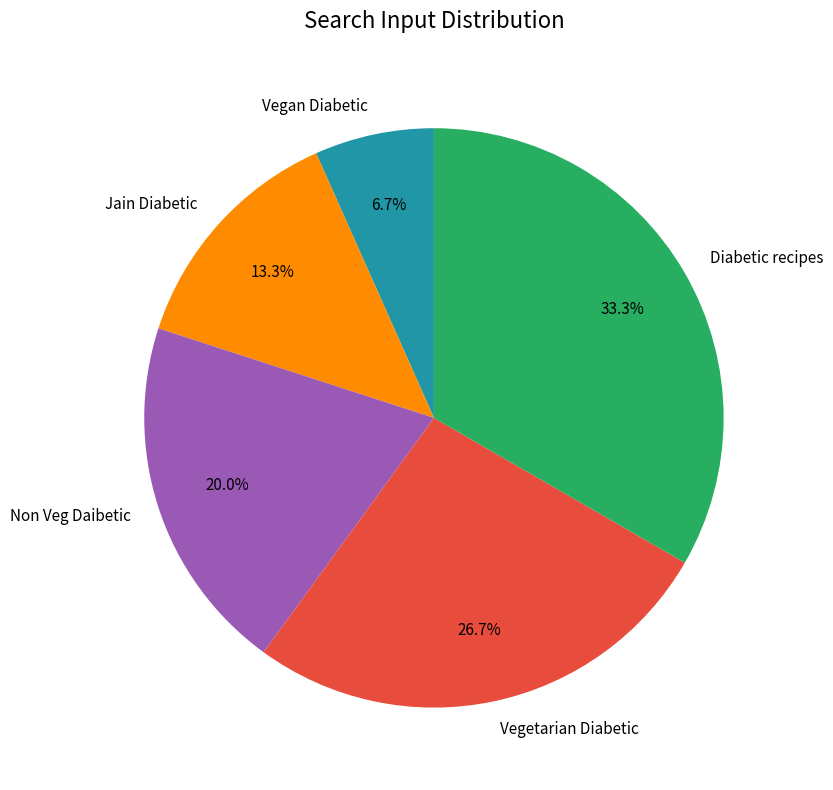

What percentage do Diabetic recipes and Non Veg Daibetic together represent?

53.3%